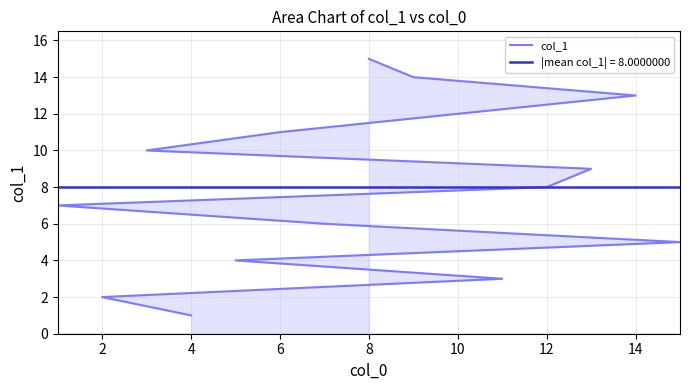

How many lines are shown in the chart?

1